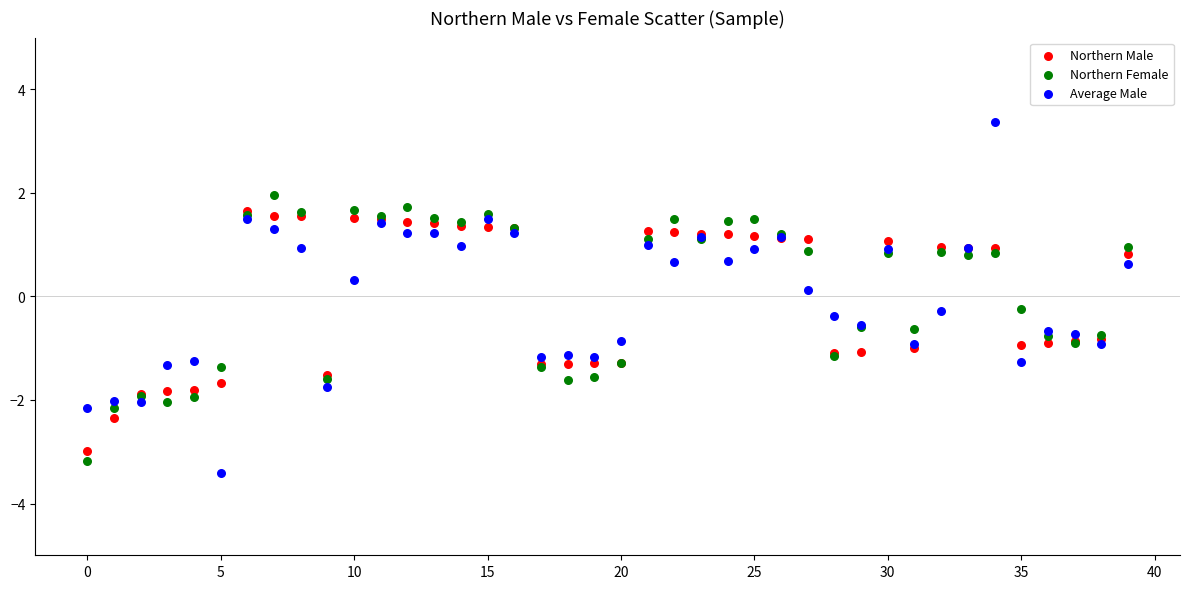

Which series contains the lowest Y value?

Average Male